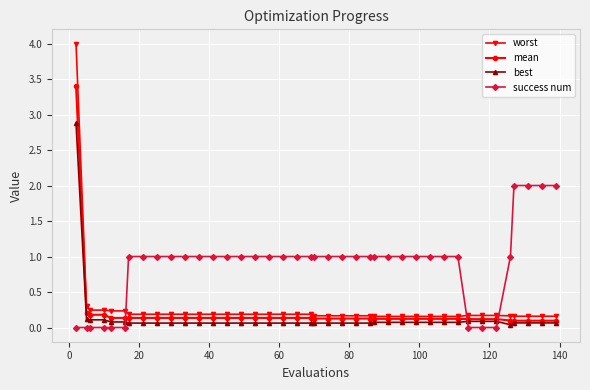

What is the maximum value for best?

2.9